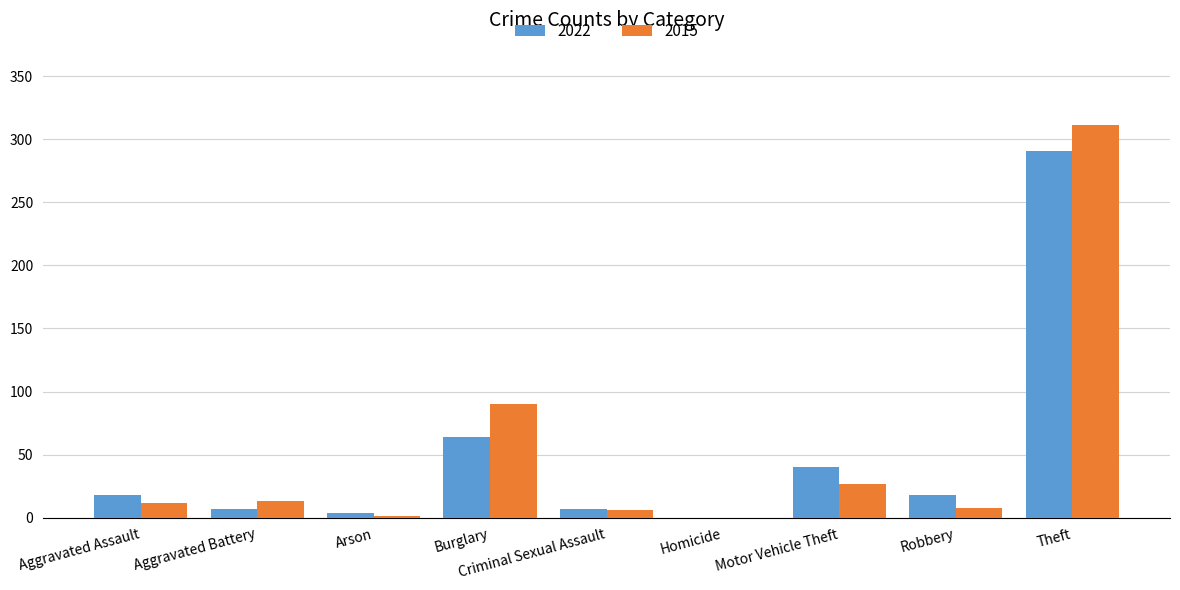

Where is 2015 nearest to the value 155?

Burglary